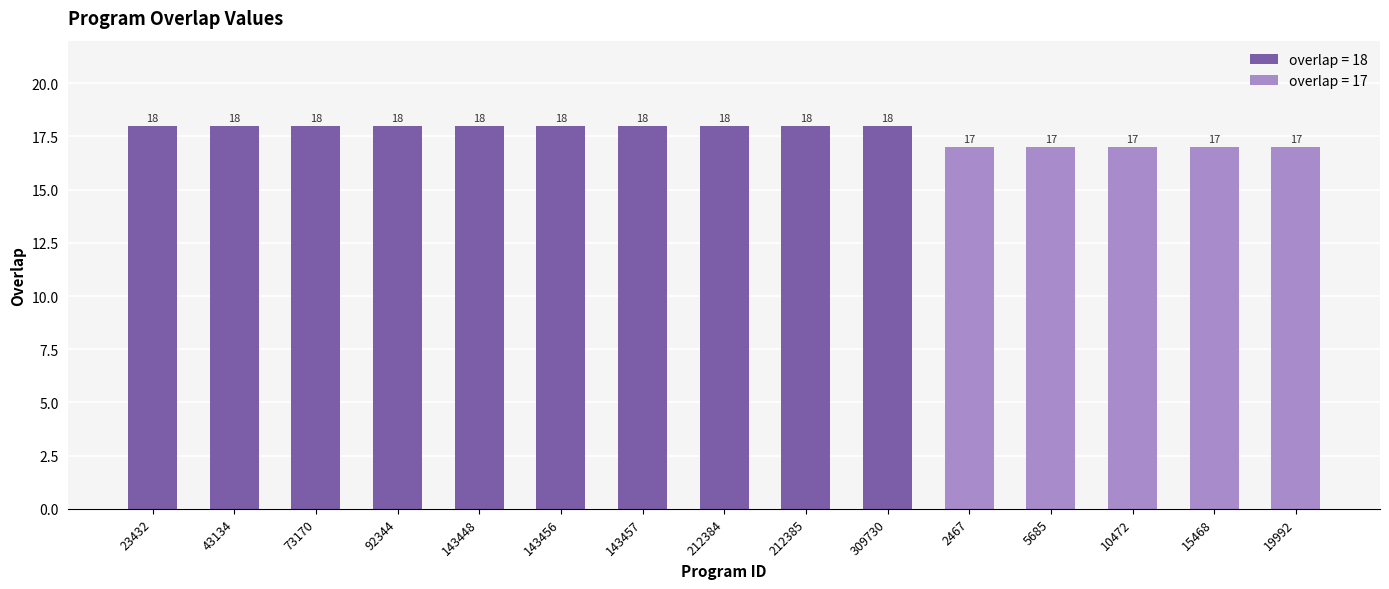

True or false: the data shows 23 at 2467.

False